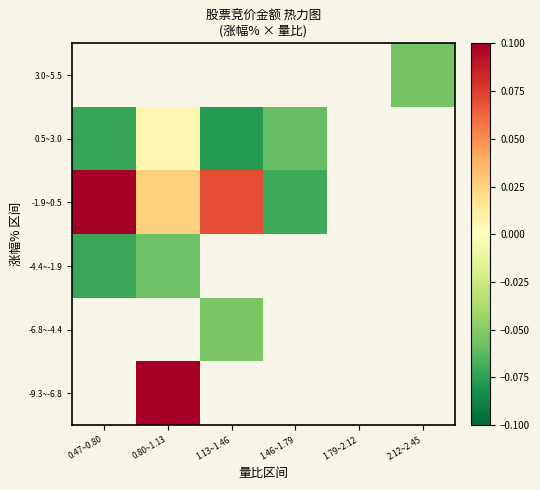

What is the difference between the maximum and minimum values in the -1.9~0.5 series?

0.2